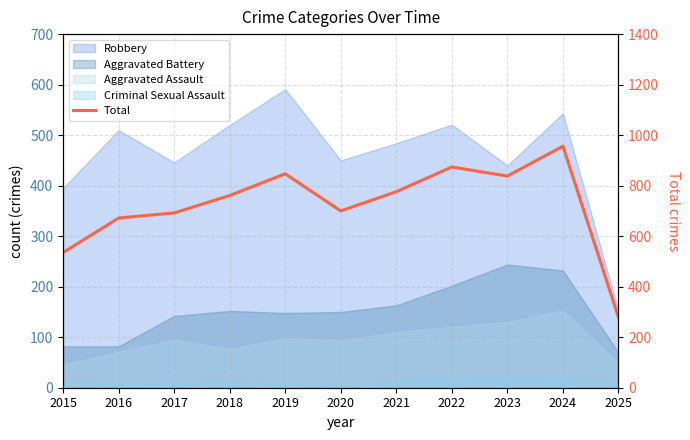

What is the difference between the maximum and second lowest values?

421